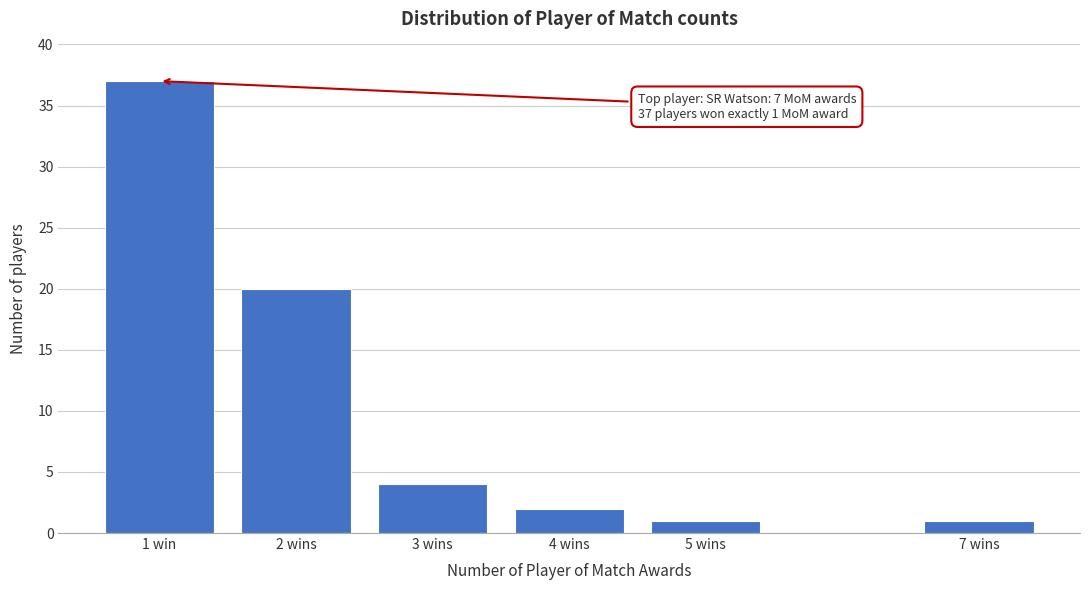

Reading right to left, list all the values displayed in this chart.

7 wins=1	5 wins=1	4 wins=2	3 wins=4	2 wins=20	1 win=37